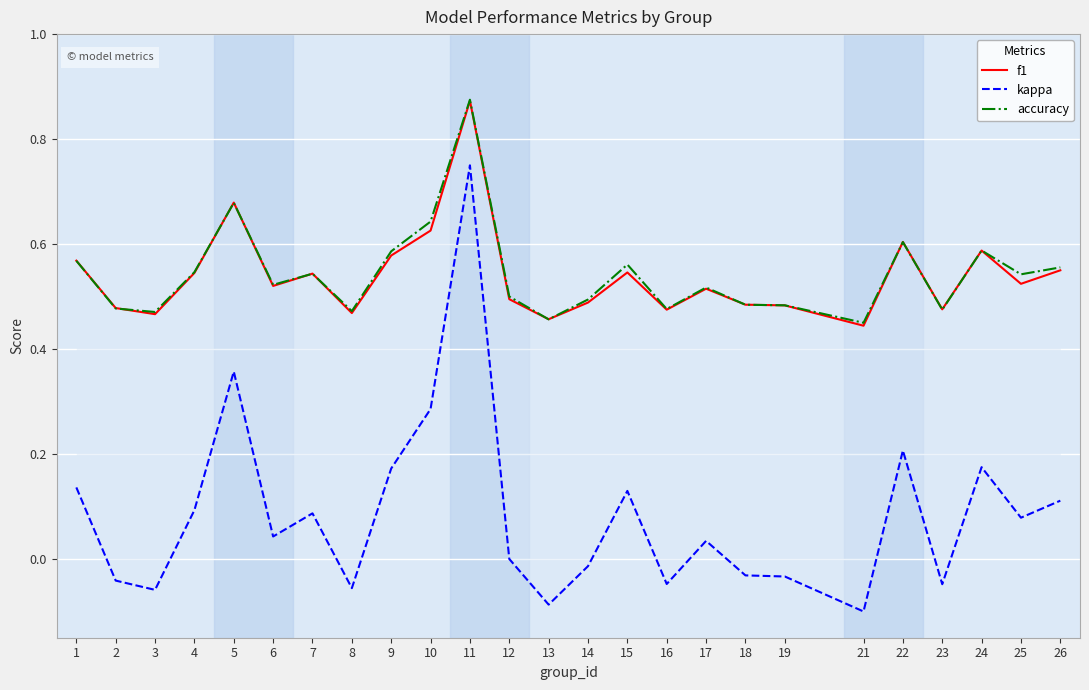

Which category has the lowest value across all series?

21